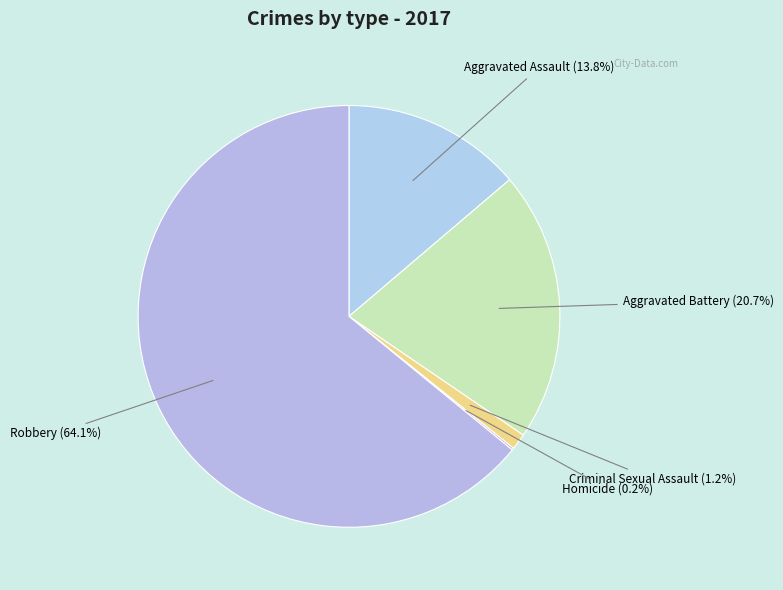

Approximately how many times larger is the value at Robbery compared to Aggravated Battery?

3.1